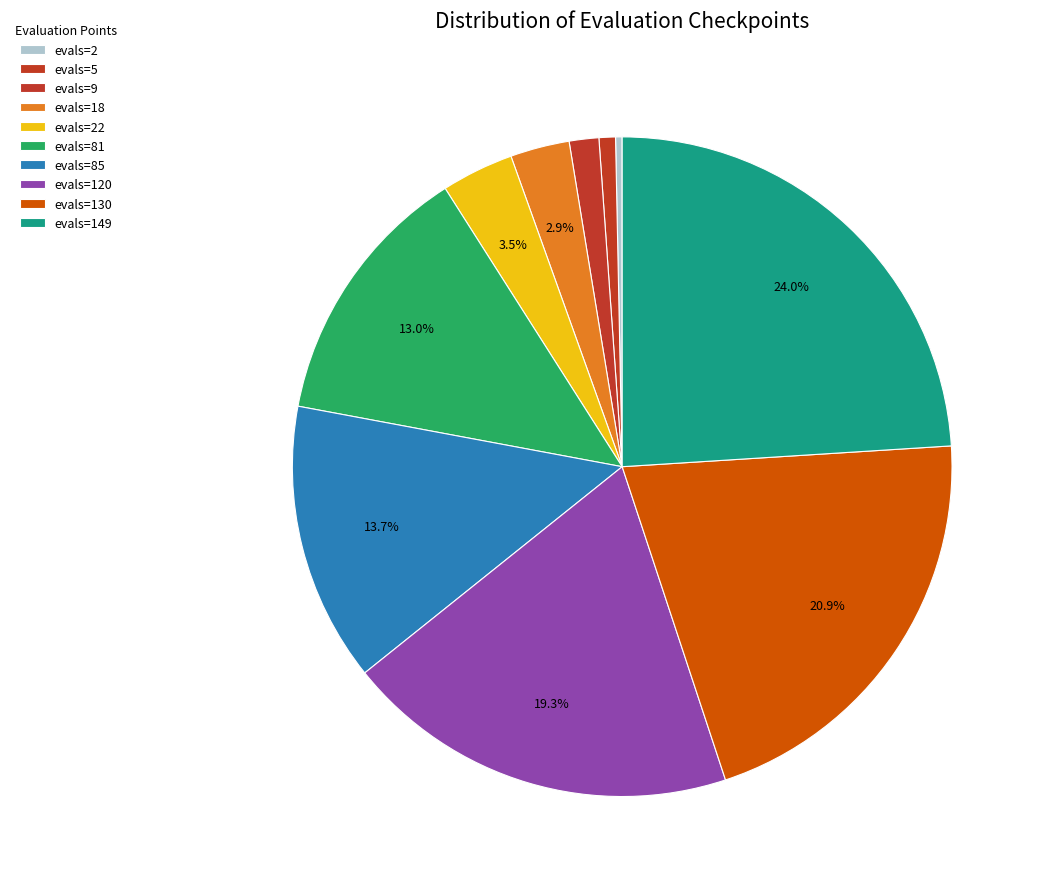

How many segments does this pie chart have?

10